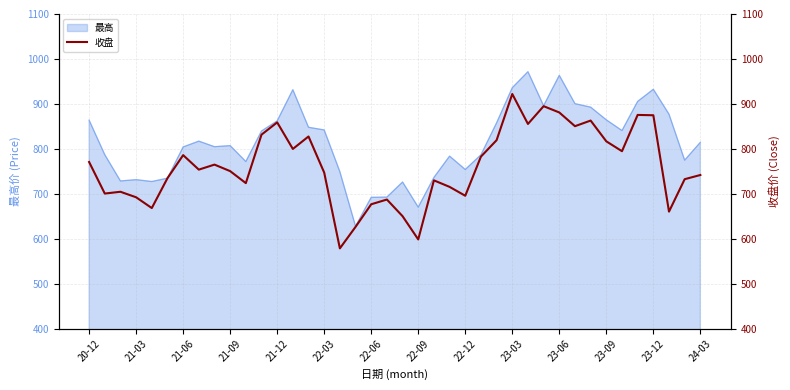

What is the average value?

761.0